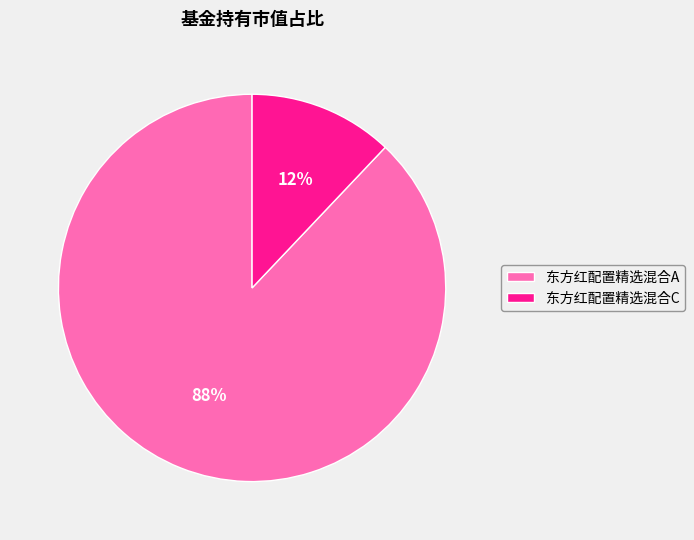

To the nearest percent, what is the combined percentage of 东方红配置精选混合C and 东方红配置精选混合A?

100%